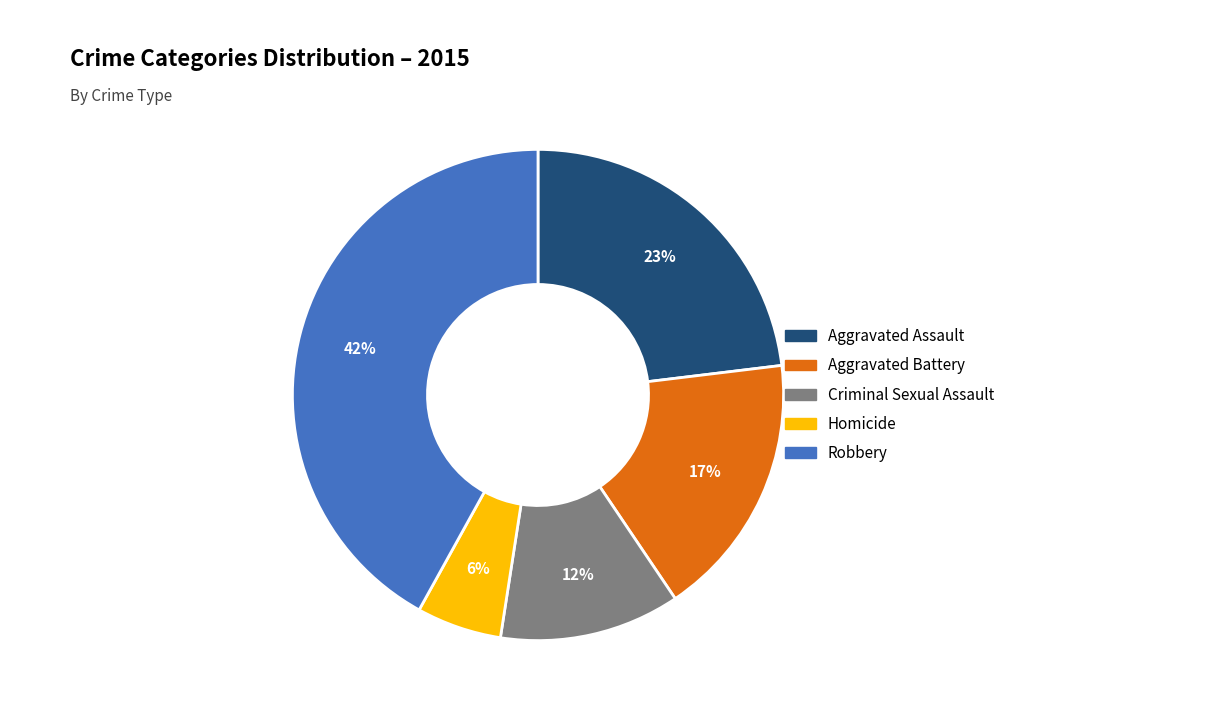

To the nearest percent, what is the average slice percentage?

20%